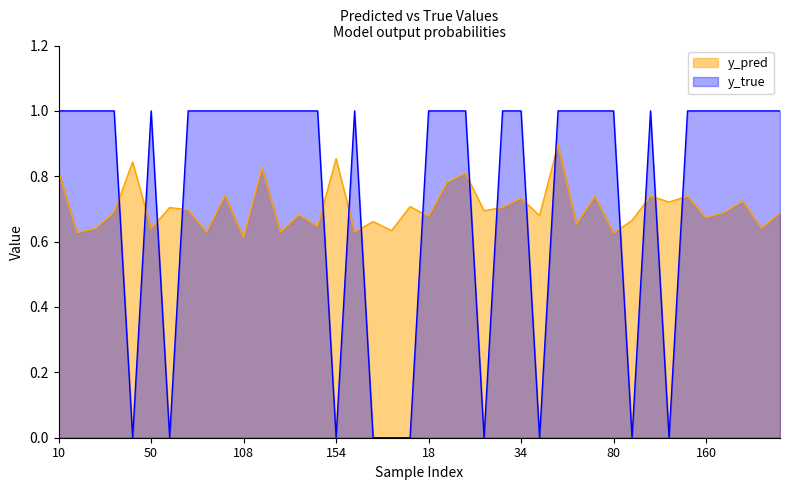

List the series in order of their peak value, highest first.

y_true, y_pred